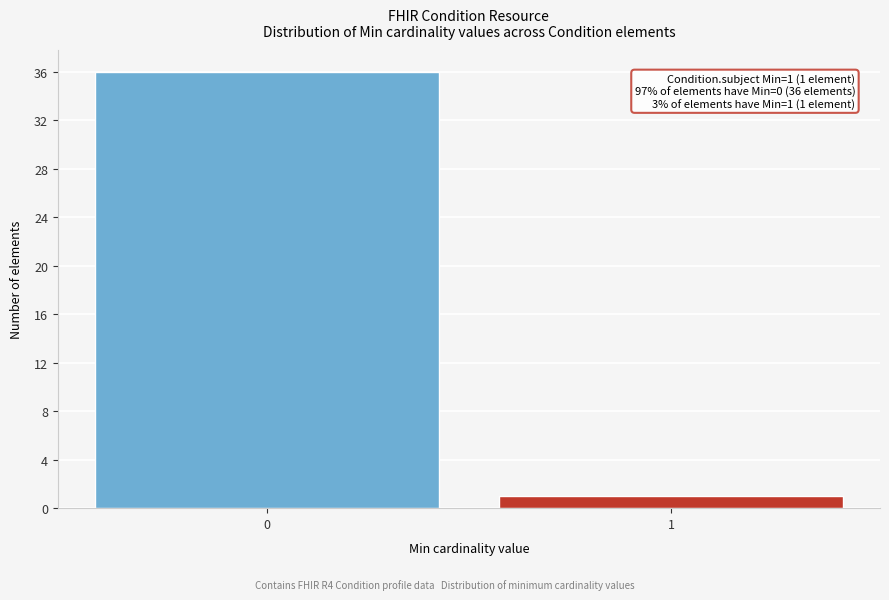

Reading right to left, what are all the values shown in this chart?

1	36